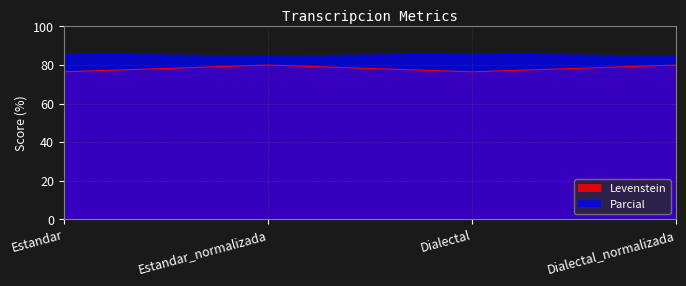

At Estandar, list the series in order from smallest to largest.

Levenstein, Parcial